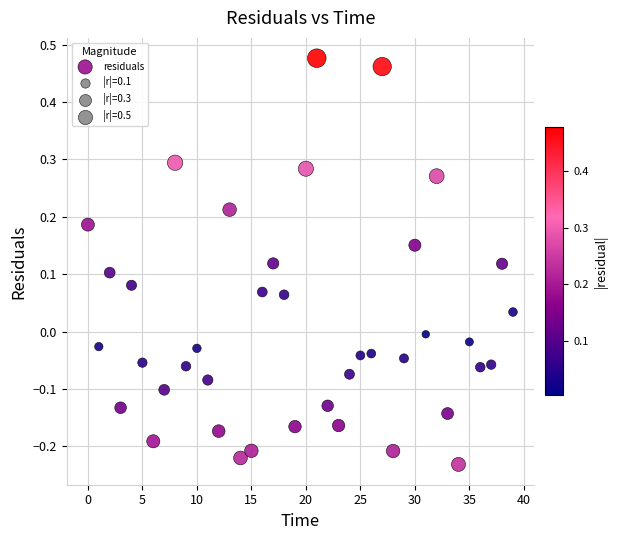

What is the range of Y values (max minus min)?

0.7